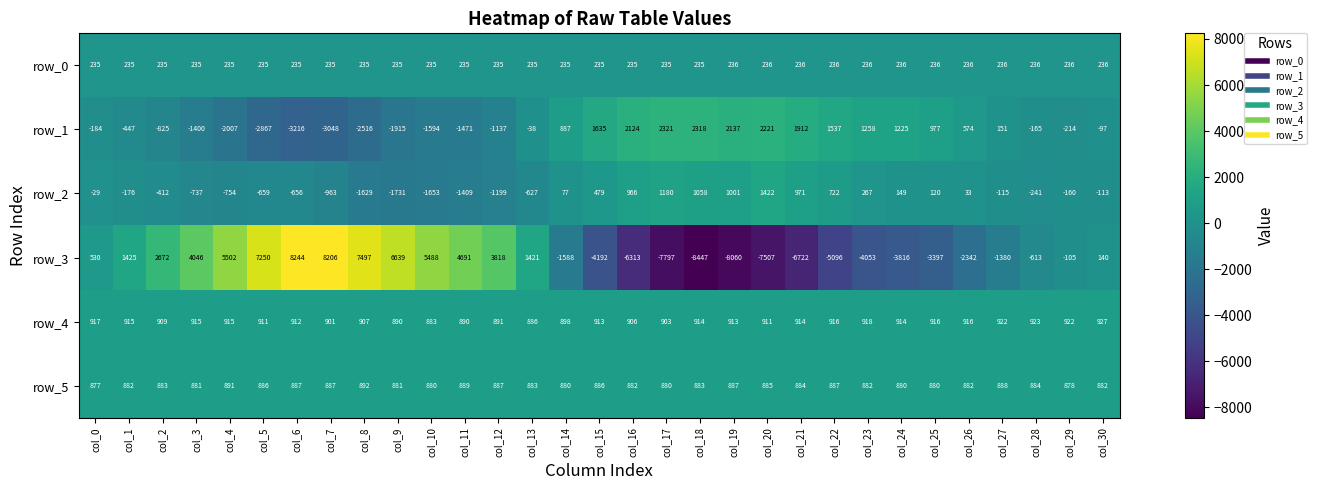

What is the total value across all series at col_20?

-1832